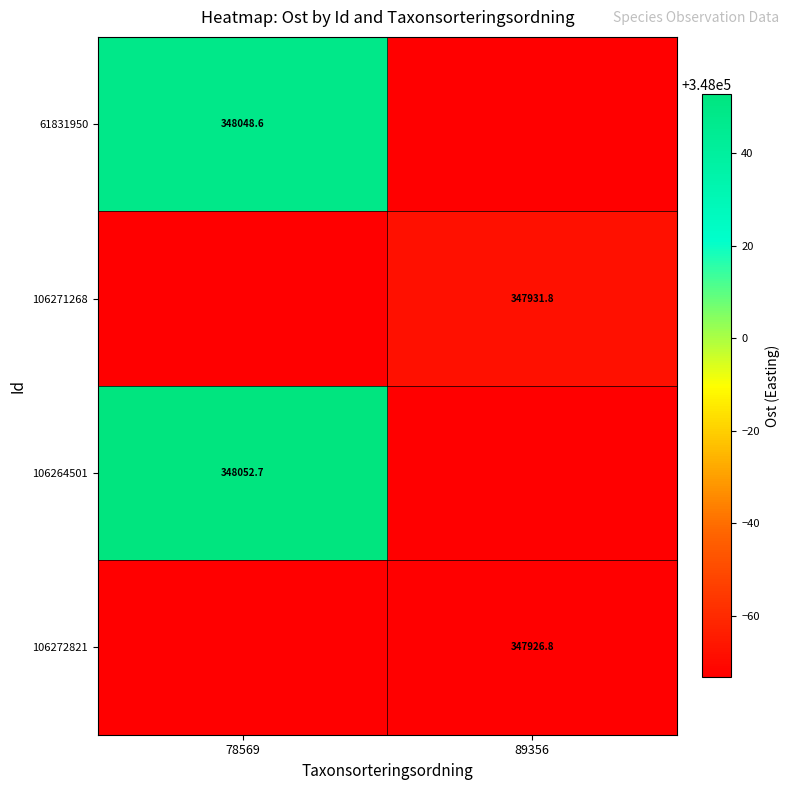

Rank the categories by 106264501 value from highest to lowest.

78569, 89356